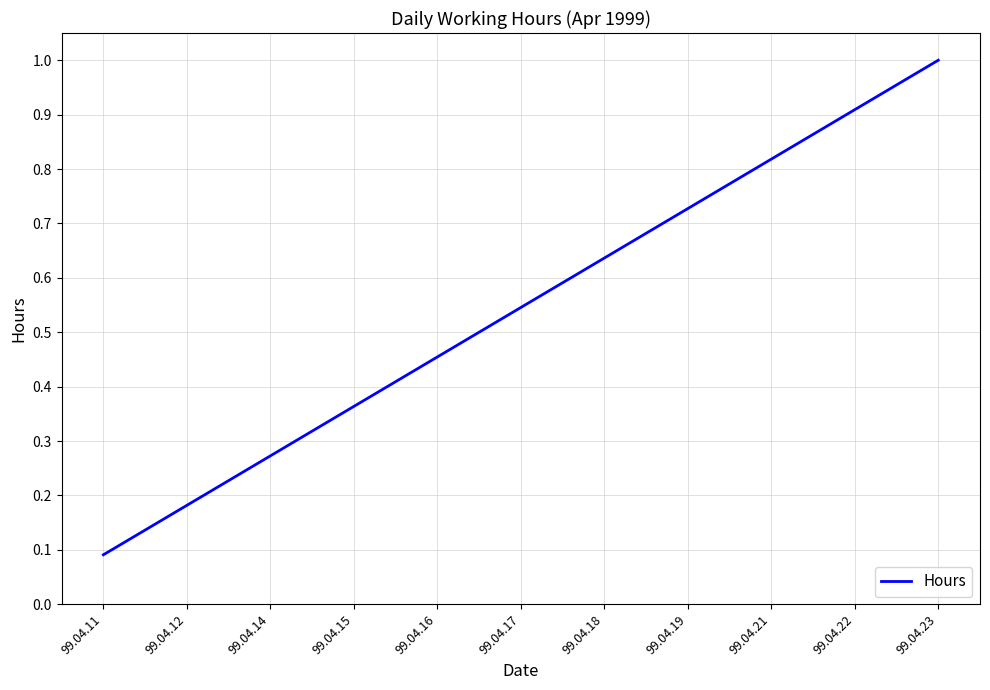

List the labels in order of value, largest first.

99.04.23, 99.04.22, 99.04.21, 99.04.19, 99.04.18, 99.04.17, 99.04.16, 99.04.15, 99.04.14, 99.04.12, 99.04.11